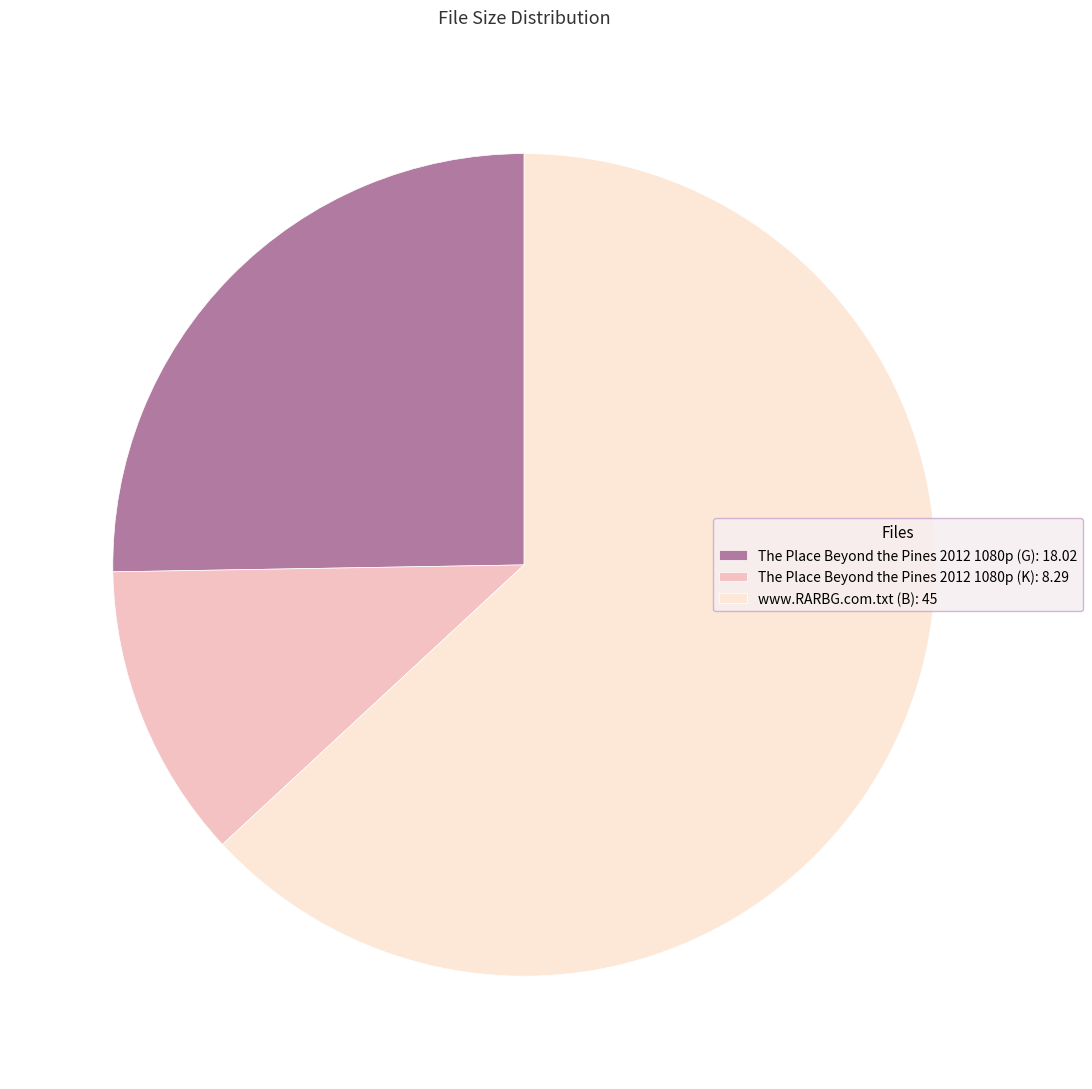

Do The Place Beyond the Pines 2012 1080p (K): 8.29 and www.RARBG.com.txt (B): 45 together represent more than half of the pie?

Yes